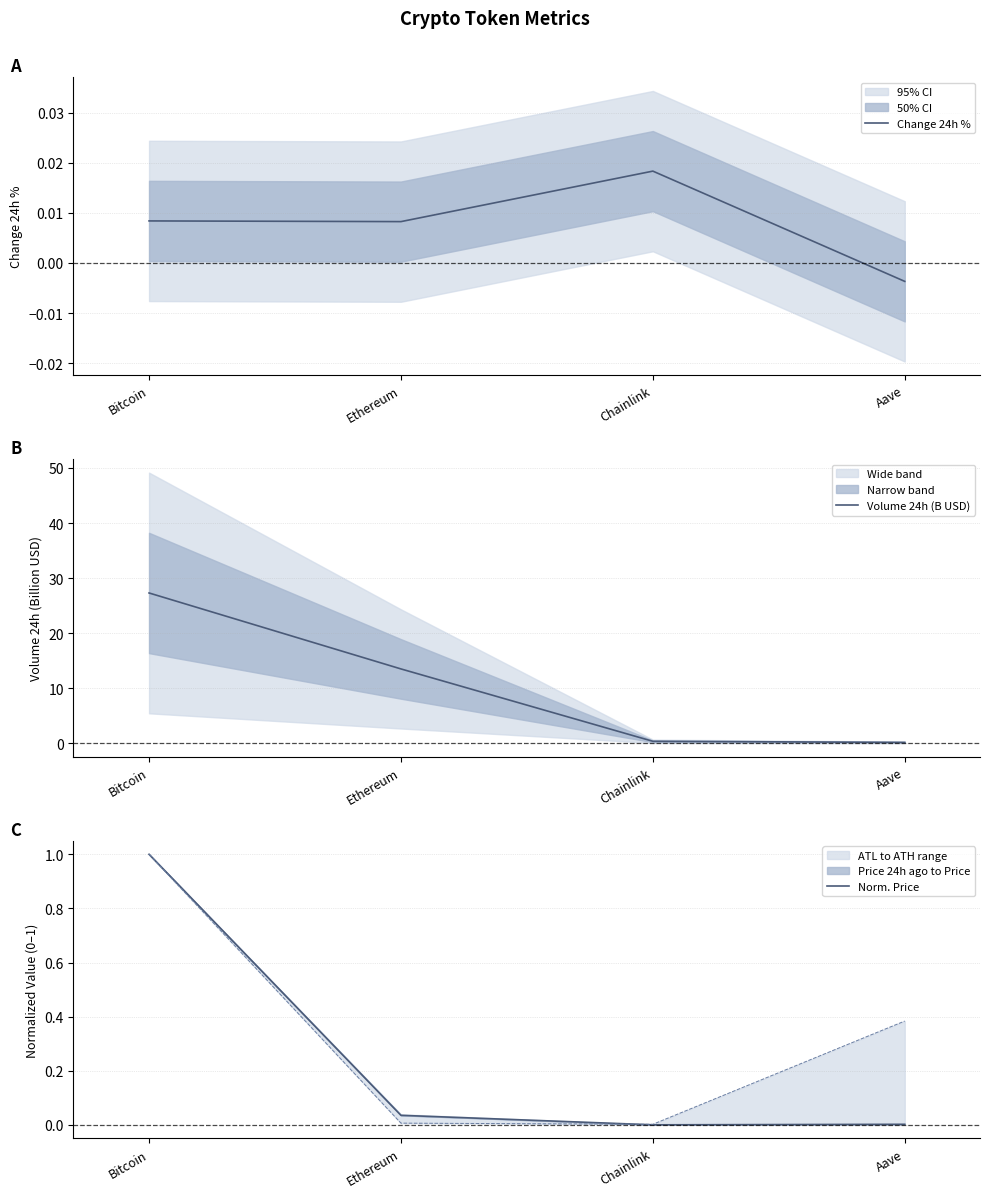

Where is the first local maximum for Change 24h %?

Chainlink